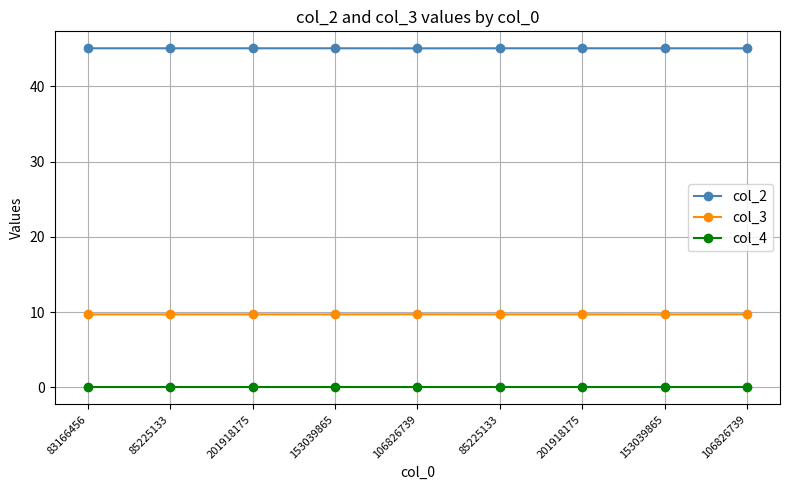

True or false: col_4 has a value of 0.0 at 153039865.

True